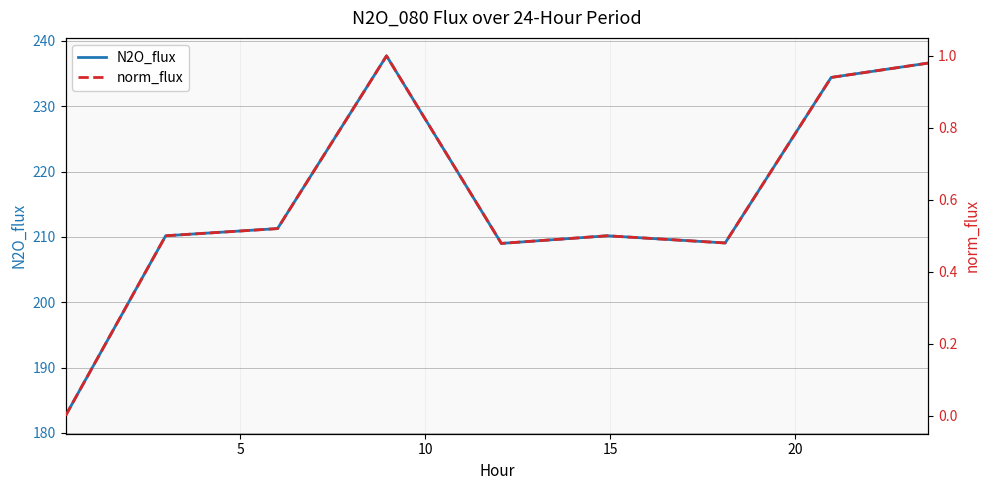

What is the highest value of the N2O_flux series?

237.7